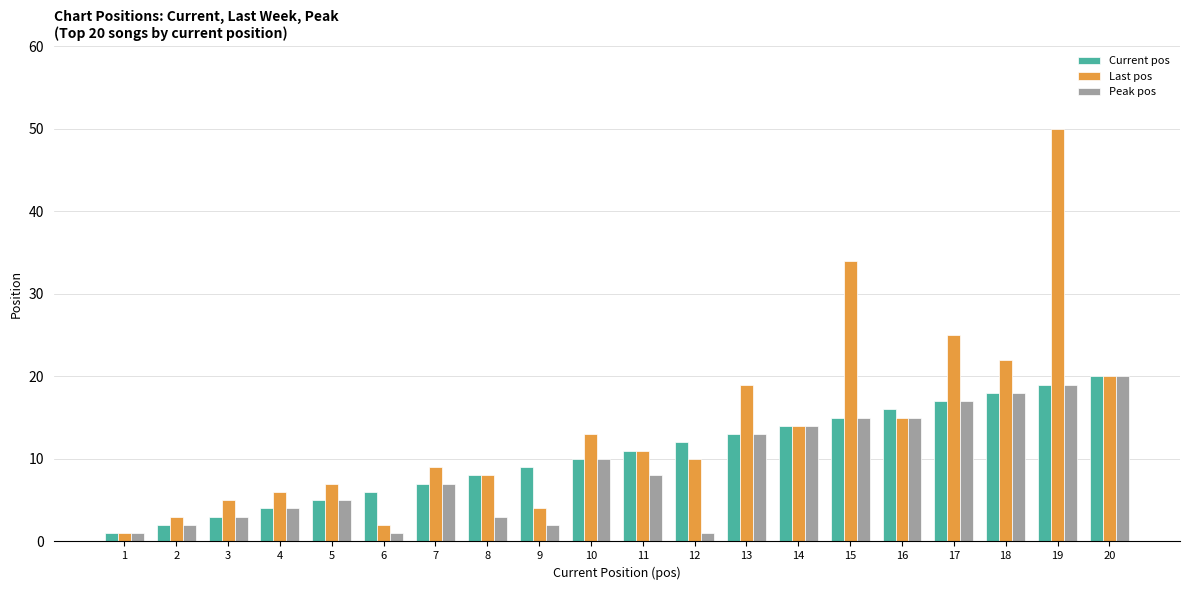

What is the value of the Current pos bar at the 15th from the left?

15